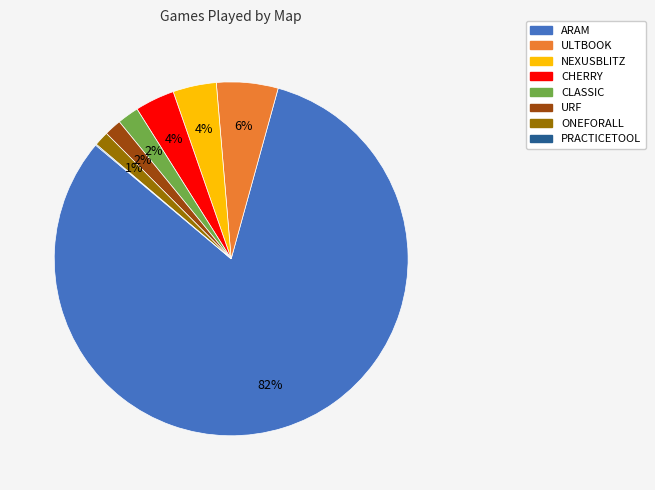

To the nearest percent, what is the combined percentage of CLASSIC and NEXUSBLITZ?

6%